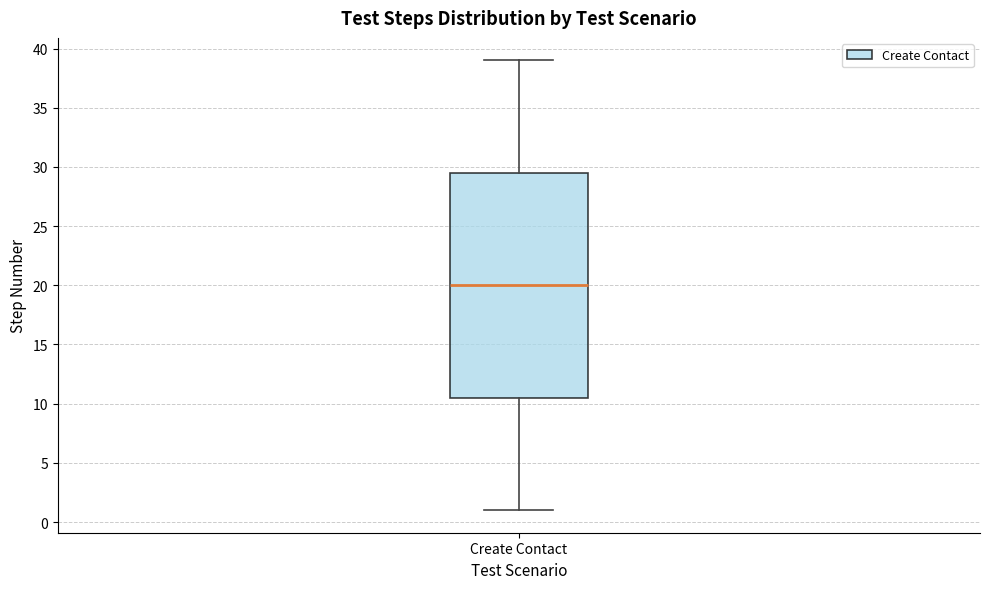

Read this box plot against the y-axis: the position of the median line, the range covered by the box, and the ends of both whiskers. The values are not printed on the chart, so give them approximately, as read against the axis.

median 20.0, box 10.5 to 29.5, whiskers 1.0 to 39.0